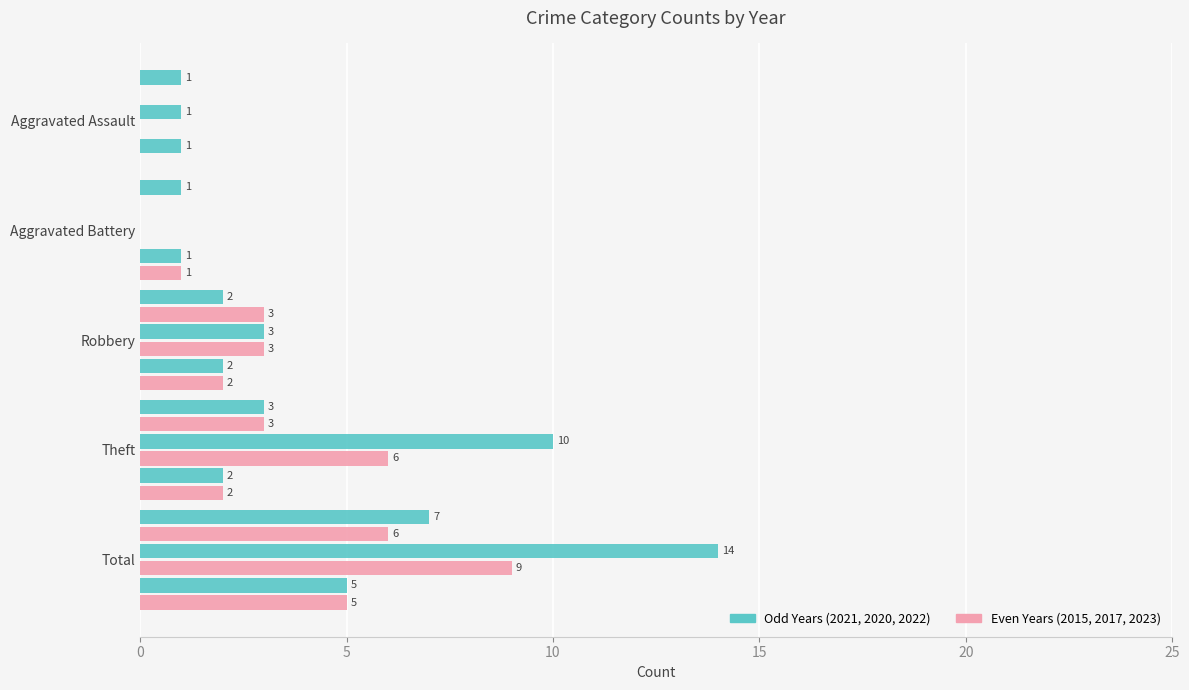

The 2020 series shows 1 at Aggravated Assault. True or false?

False